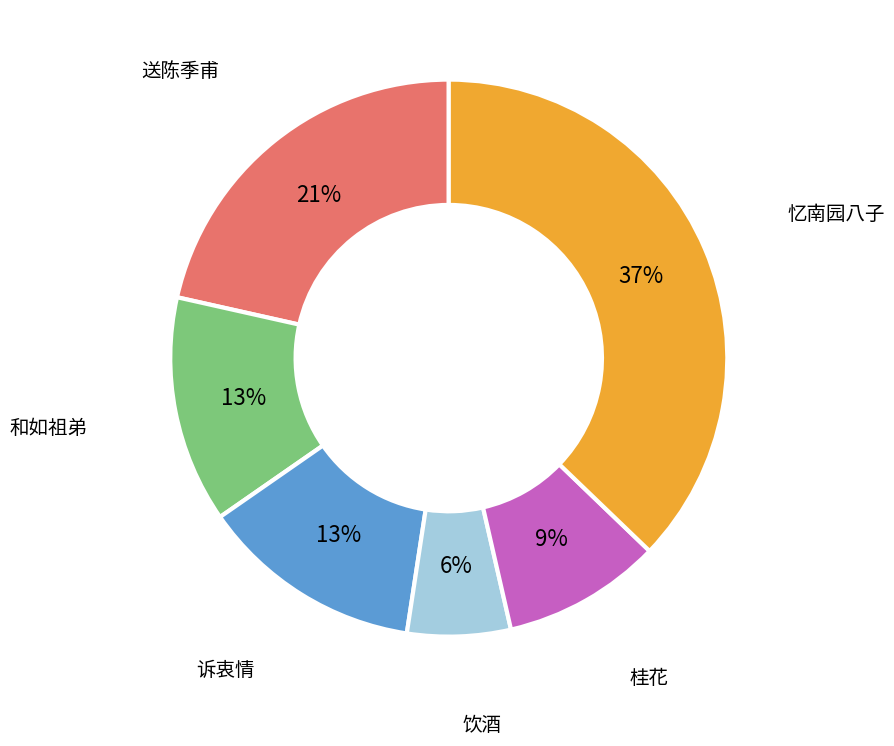

To the nearest percent, what is the average slice percentage?

17%